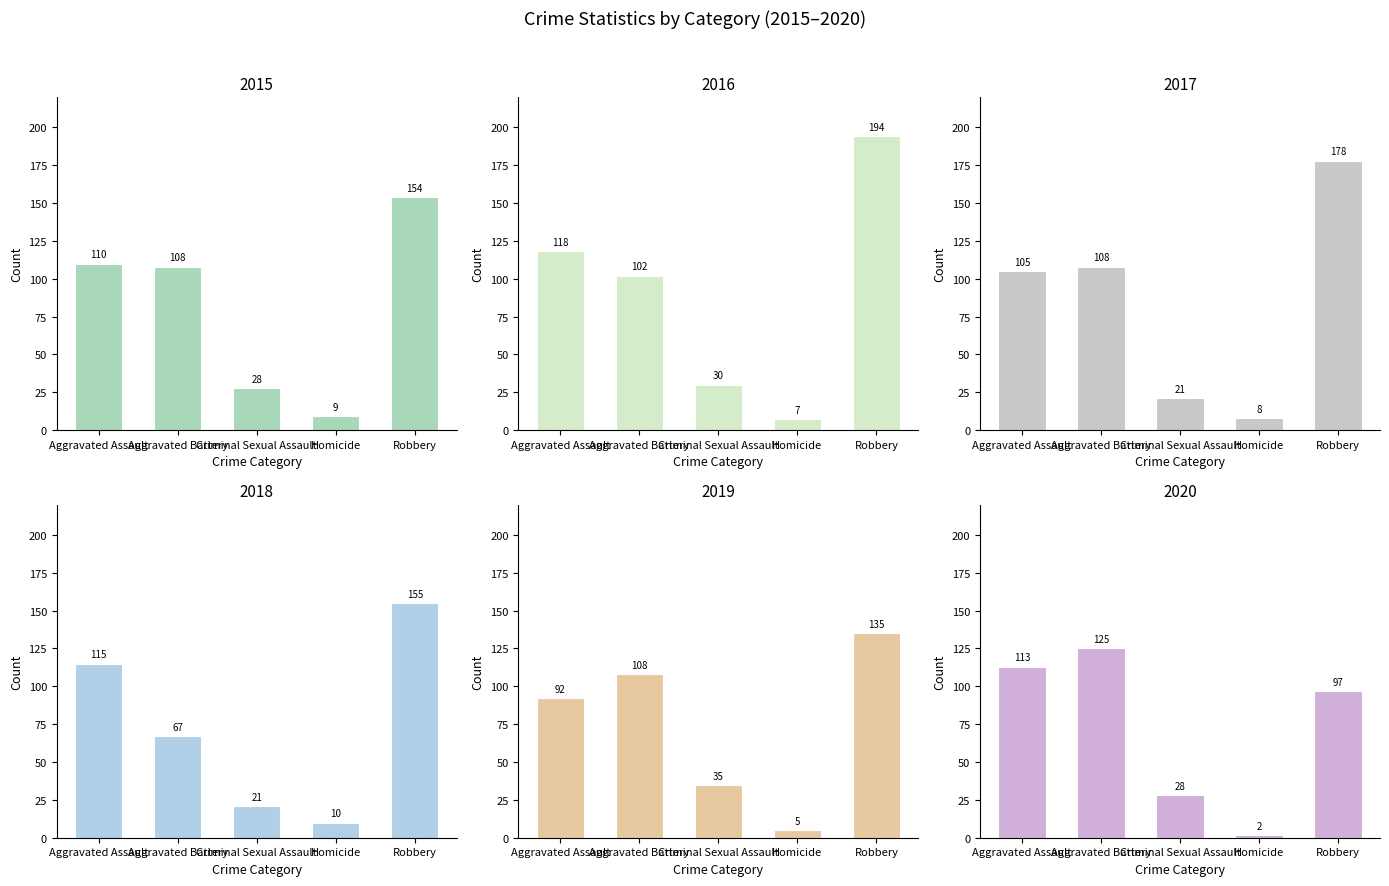

Reading left to right, extract all data points from this chart.

2015: 110	108	28	9	154
2016: 118	102	30	7	194
2017: 105	108	21	8	178
2018: 115	67	21	10	155
2019: 92	108	35	5	135
2020: 113	125	28	2	97